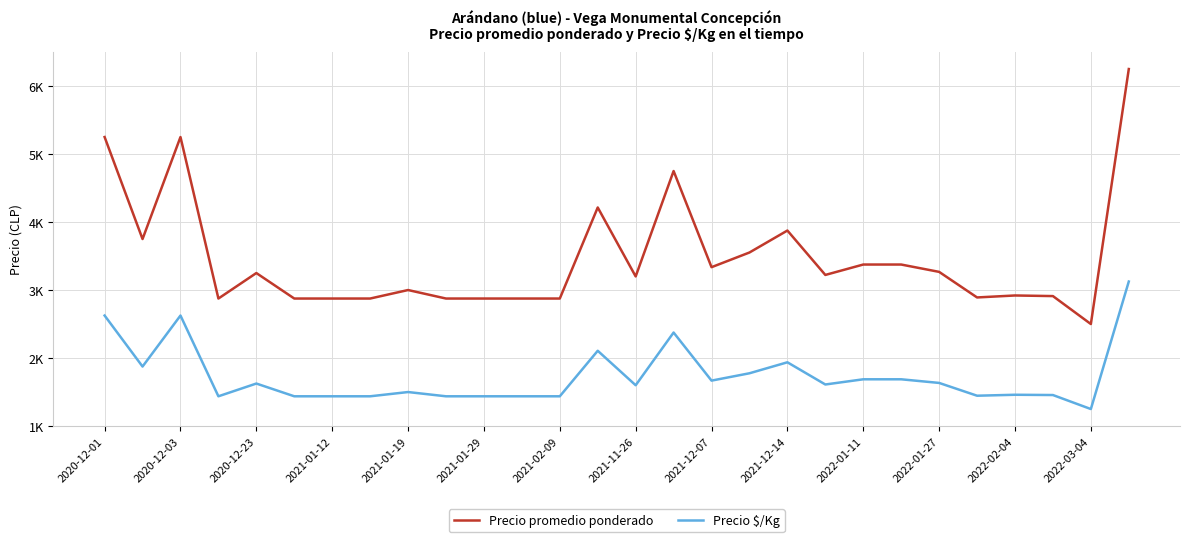

What are all the series names shown in the legend?

Precio promedio ponderado, Precio $/Kg